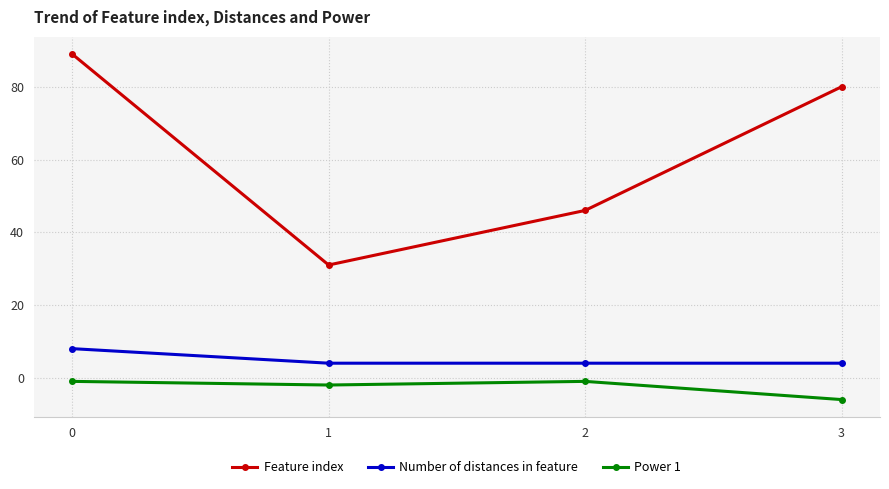

At 3, list the series in order from largest to smallest.

Feature index, Number of distances in feature, Power 1